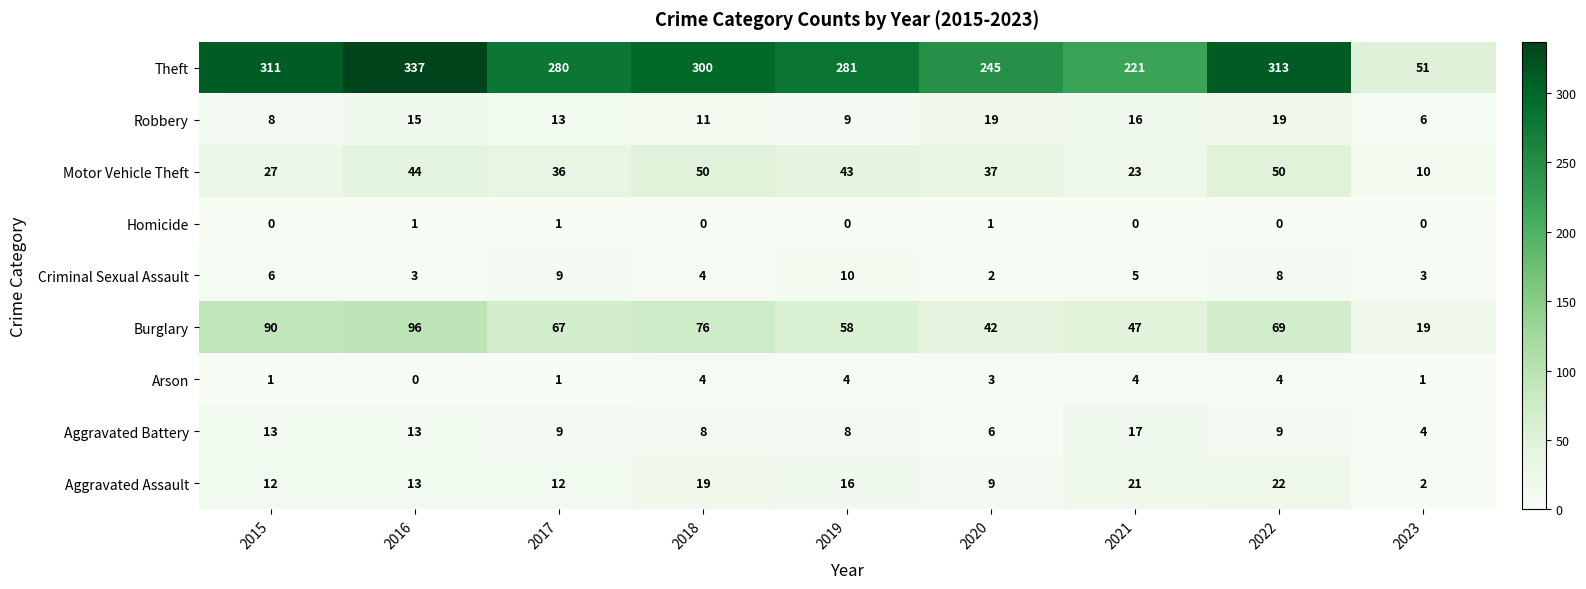

At how many categories does at least one series exceed 195?

8